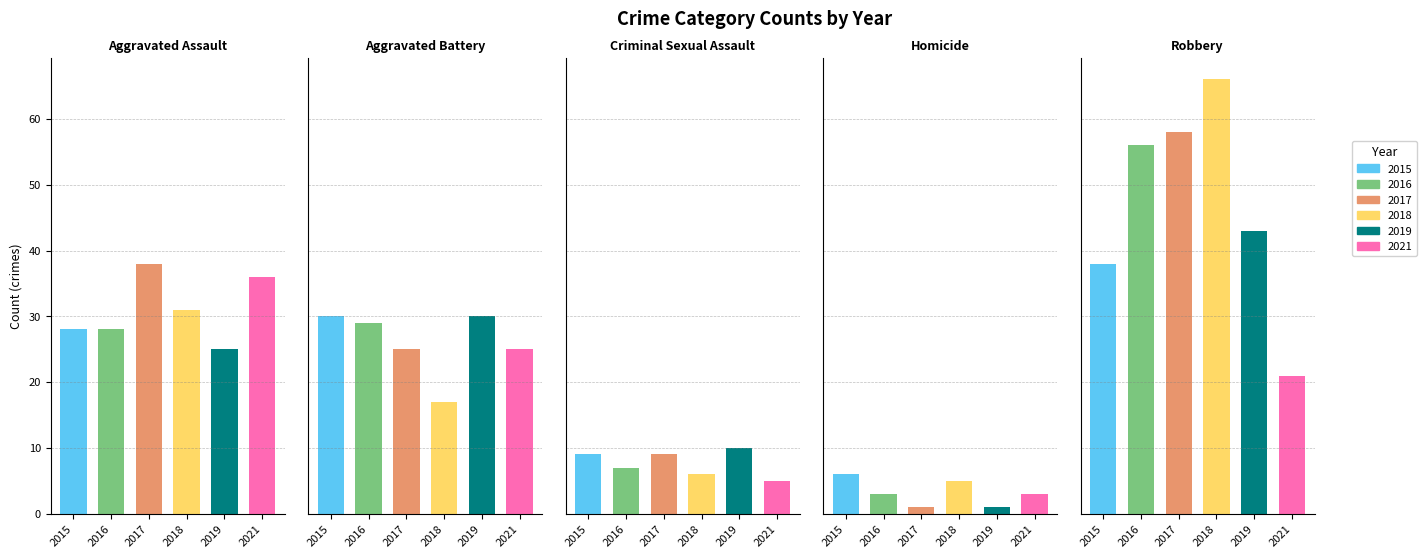

What is the sum of the 2018 values at Robbery and Aggravated Battery?

83